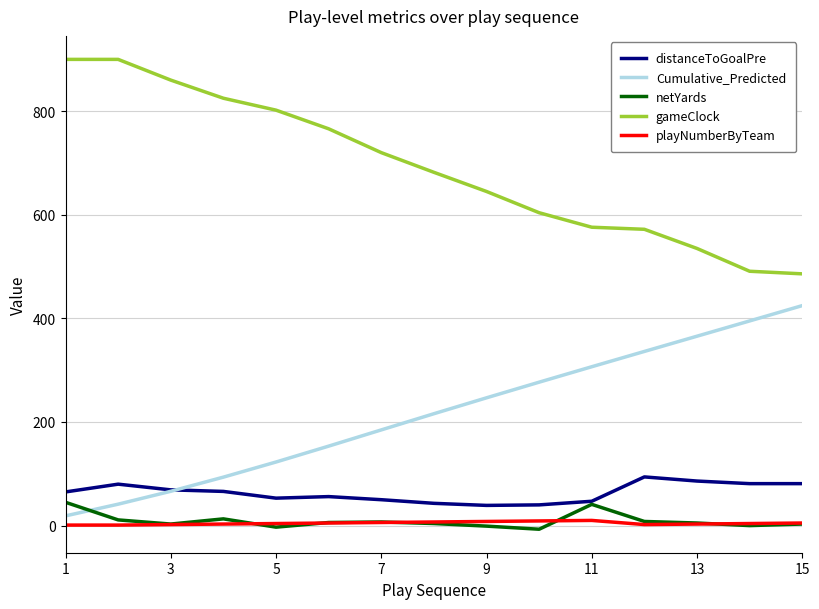

True or false: Cumulative_Predicted and gameClock cross at least once.

False